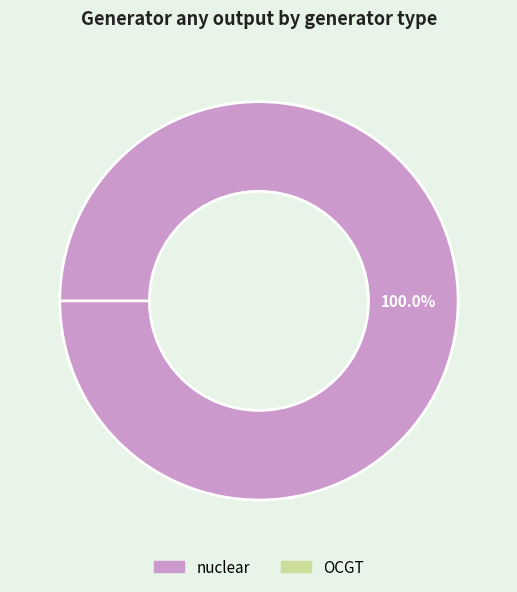

To the nearest percent, what percentage of the pie is nuclear?

100%